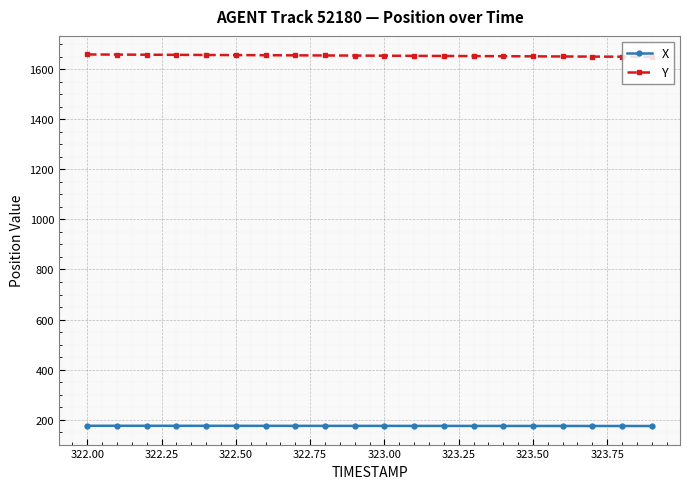

What is the value of the Y point at the 11th from the left?

1653.8